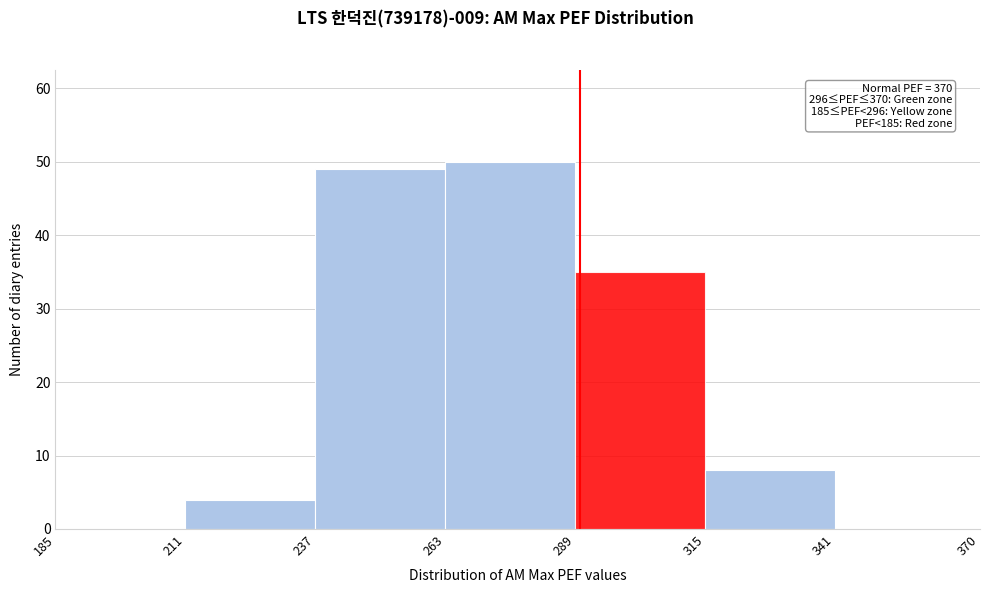

Over which range of the x-axis is the bar tallest?

263 to 289